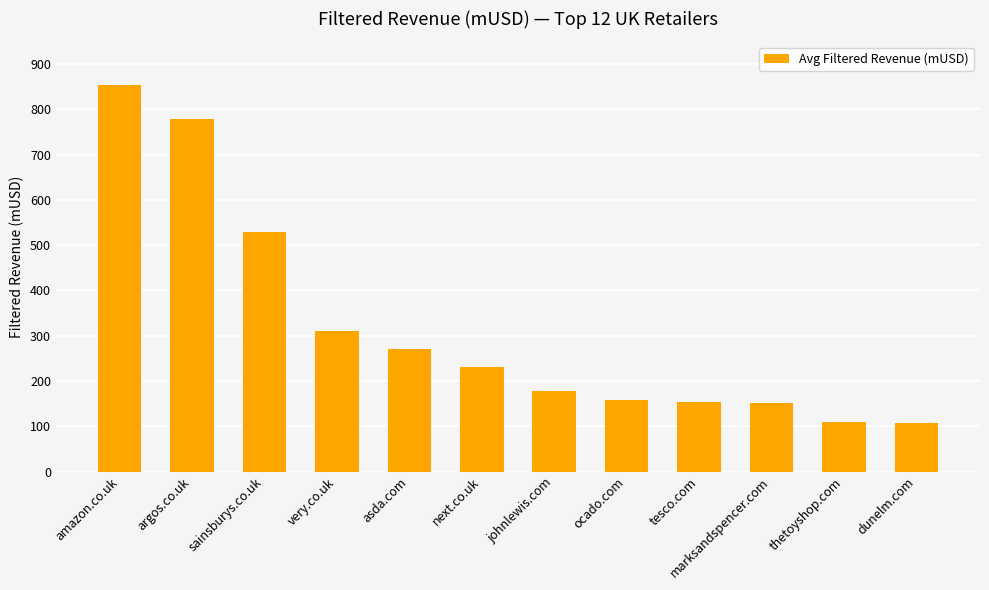

What is the value of the 8th bar from the left?

157.1